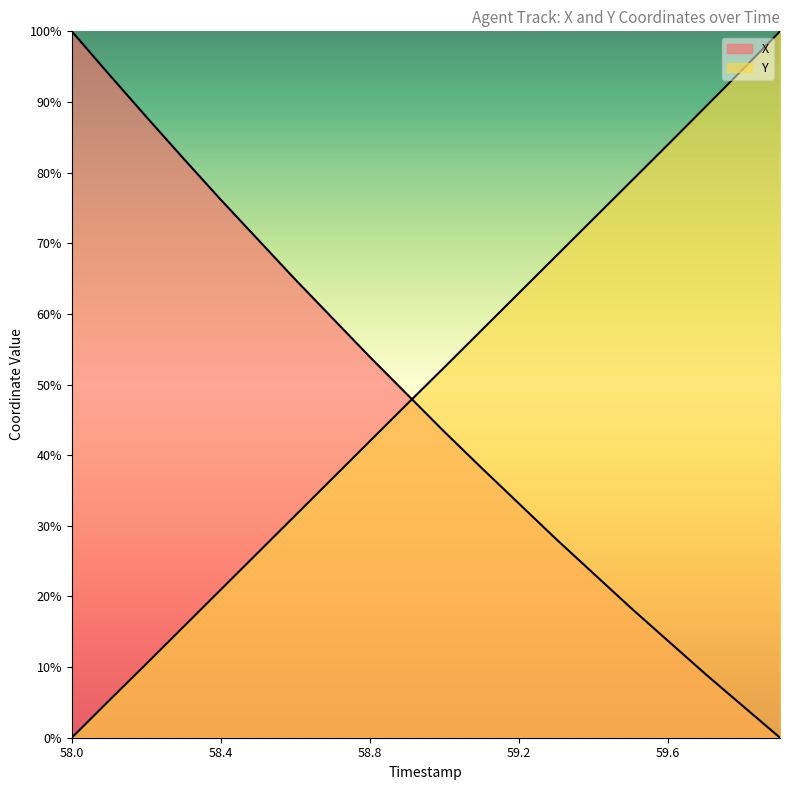

Rank the categories by X value from highest to lowest.

58.0, 58.1, 58.2, 58.3, 58.4, 58.5, 58.6, 58.7, 58.8, 58.9, 59.0, 59.1, 59.2, 59.3, 59.4, 59.5, 59.6, 59.7, 59.8, 59.9